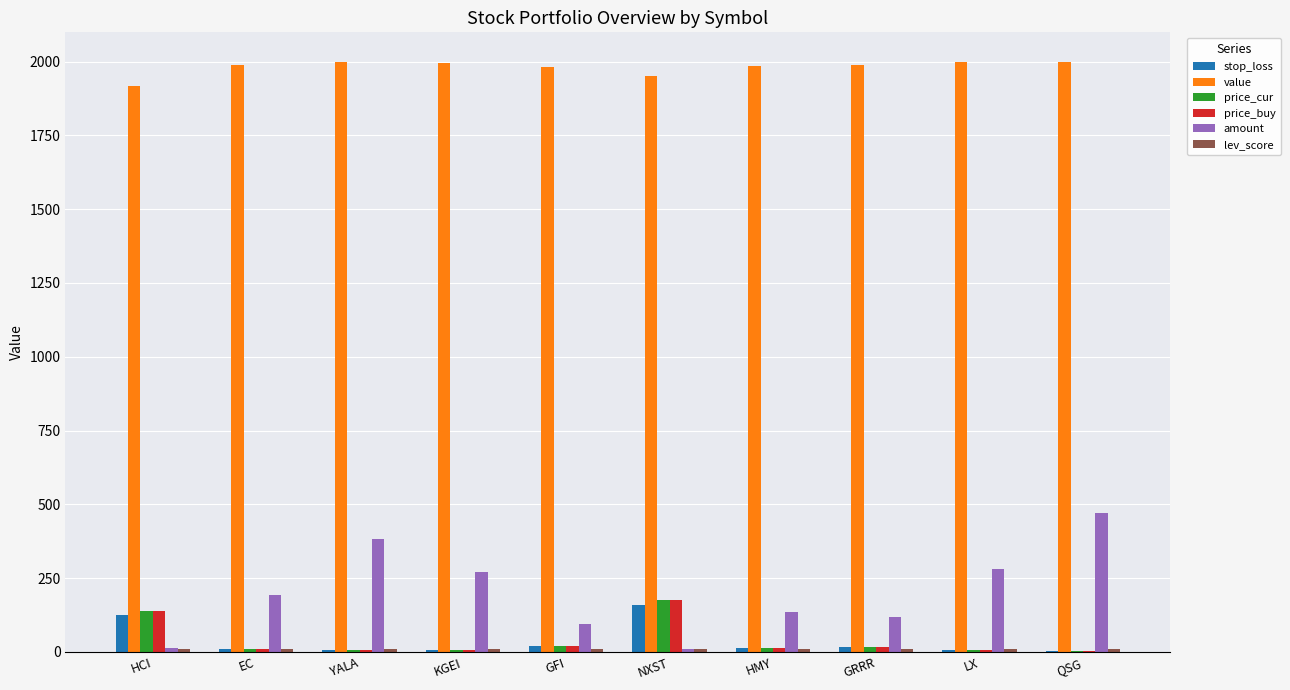

Are the bars grouped side by side (vs. stacked)?

Yes